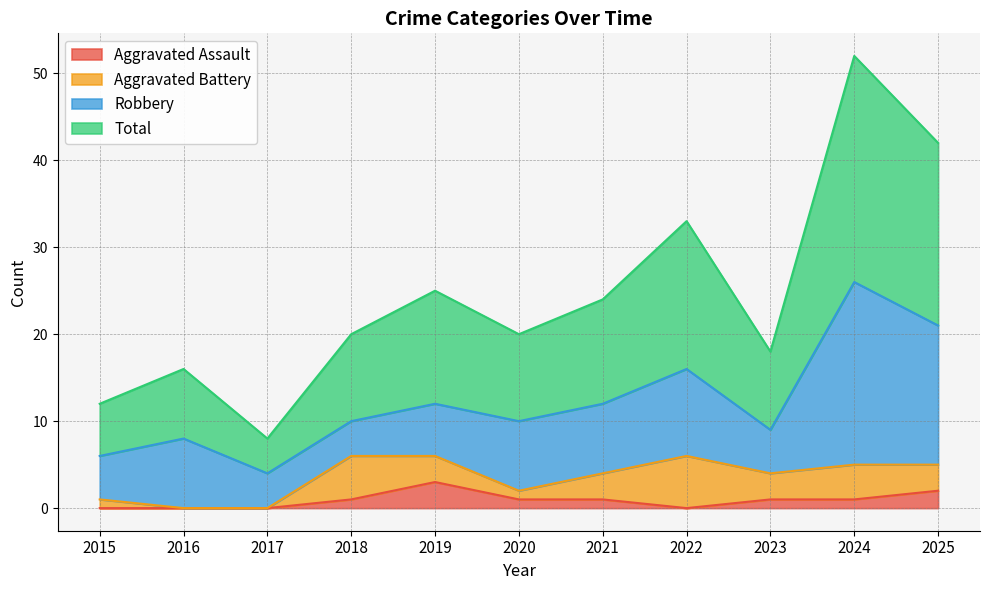

What is the difference between the Total values at 2025 and 2020?

22